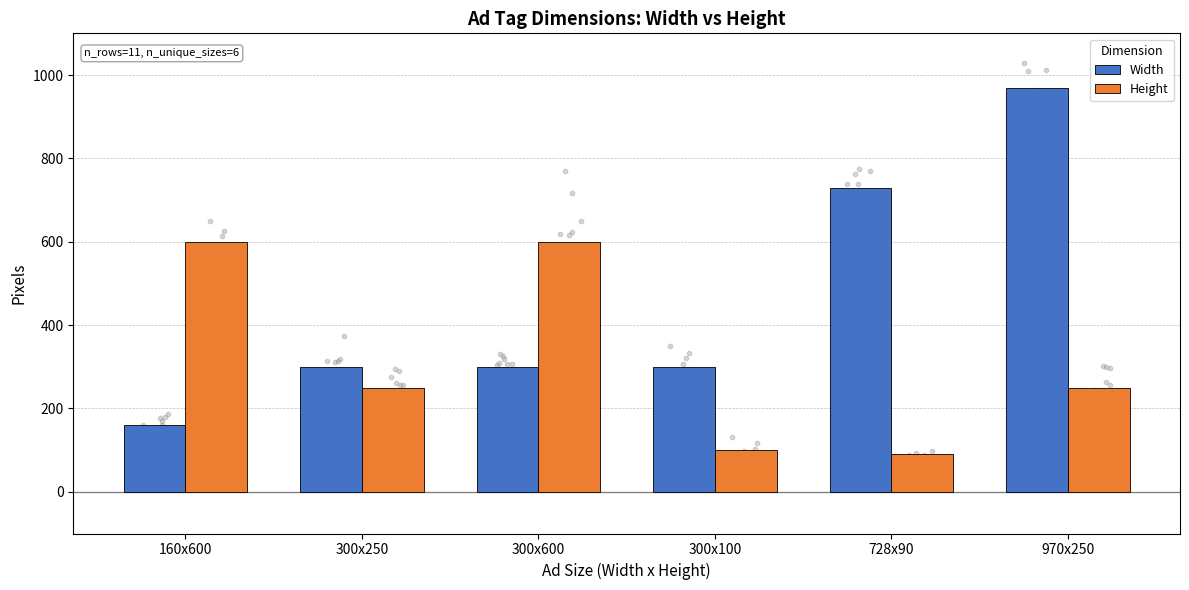

At how many categories does at least one series exceed 175?

6